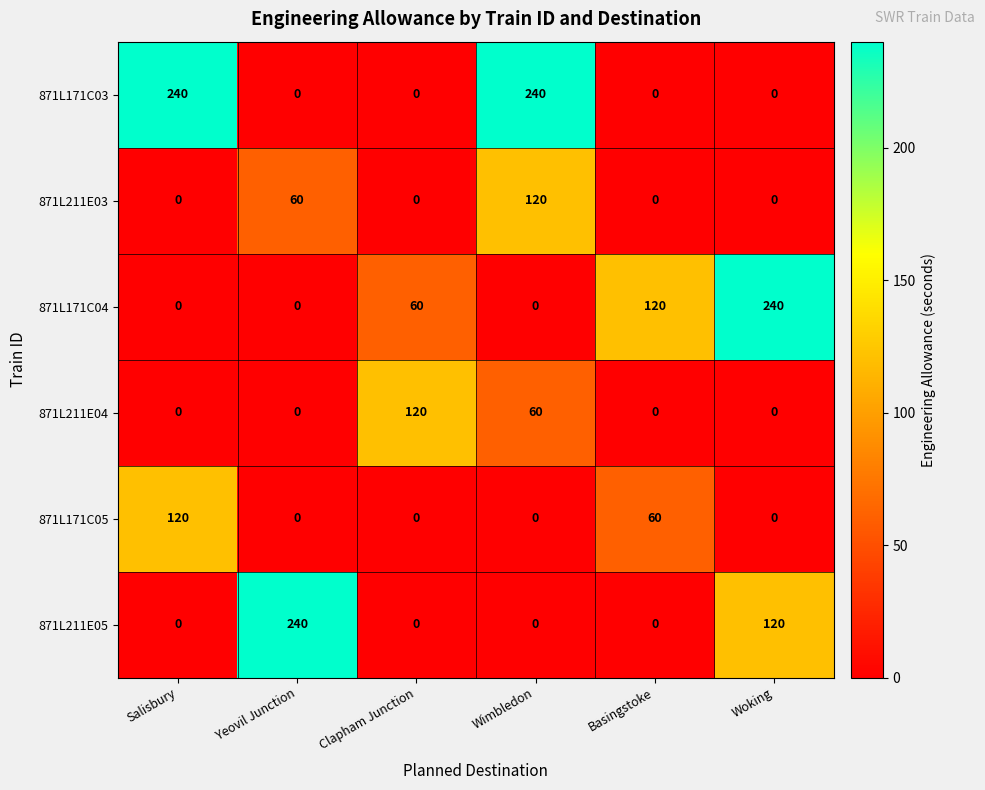

What is the maximum value for 871L211E04?

120